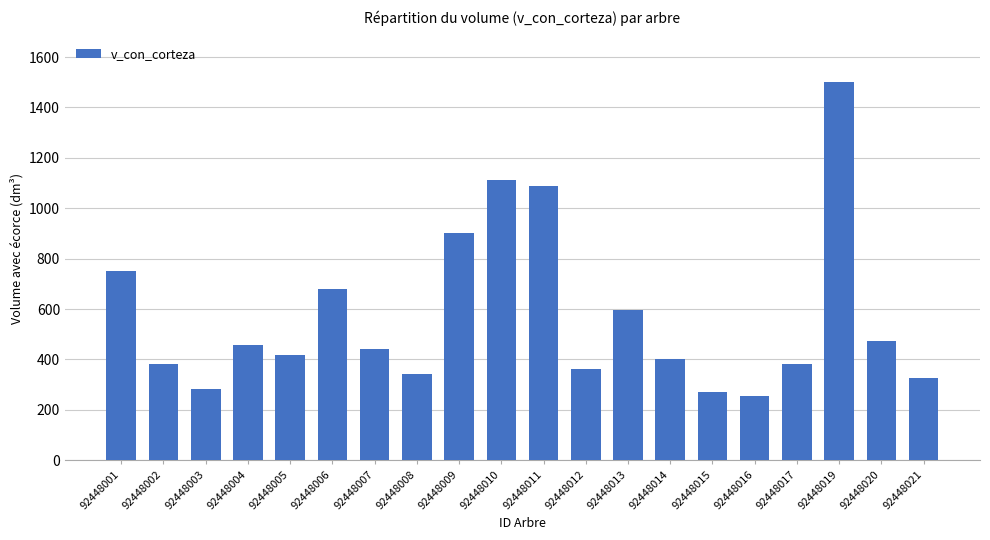

Are the bars grouped side by side (vs. stacked)?

No